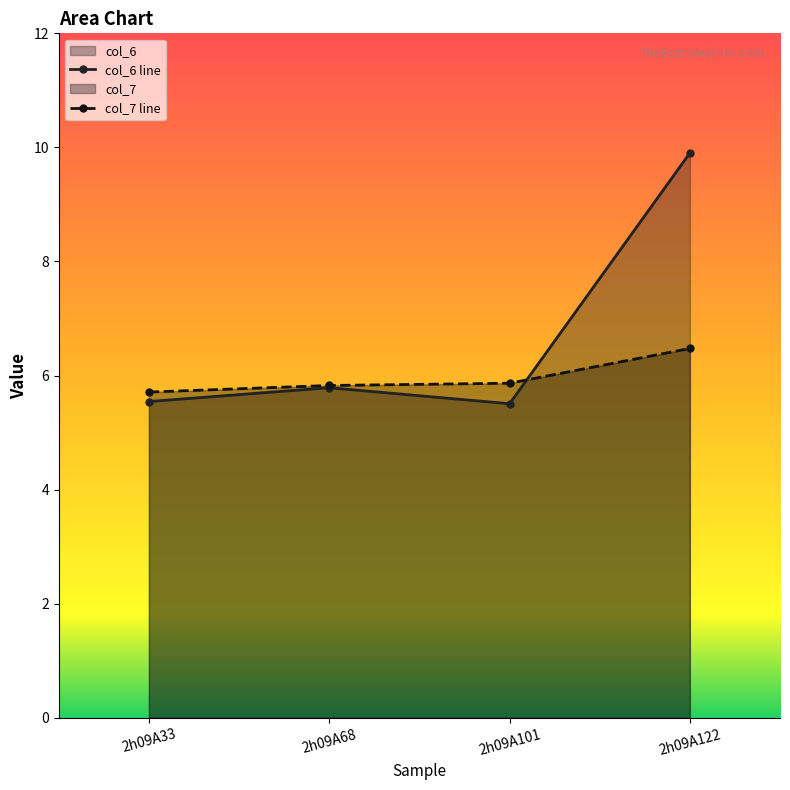

Which series has the widest spread of values?

col_6 line